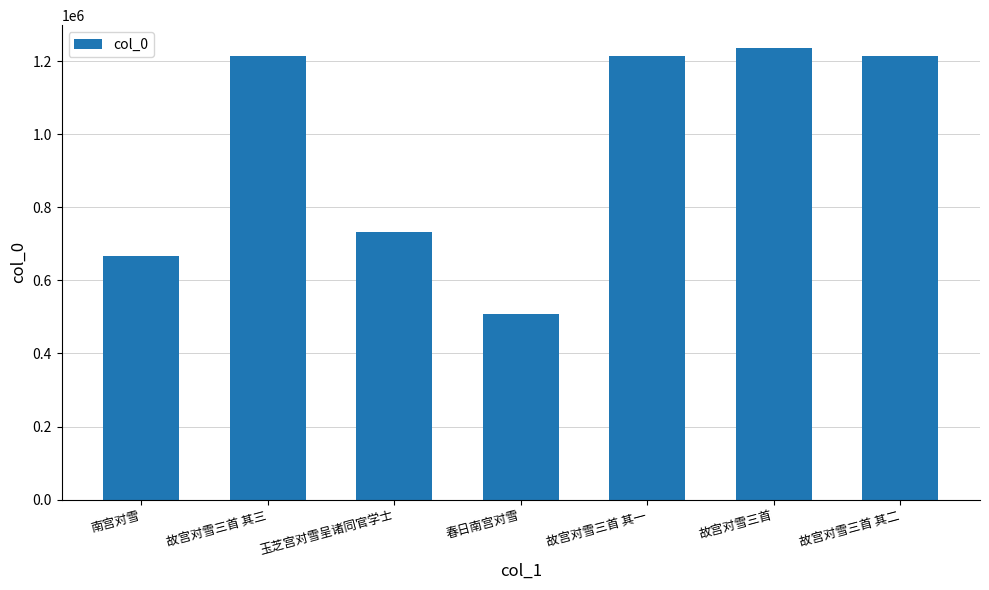

The chart shows a value of 281996 at 故宫对雪三首 其三. True or false?

False